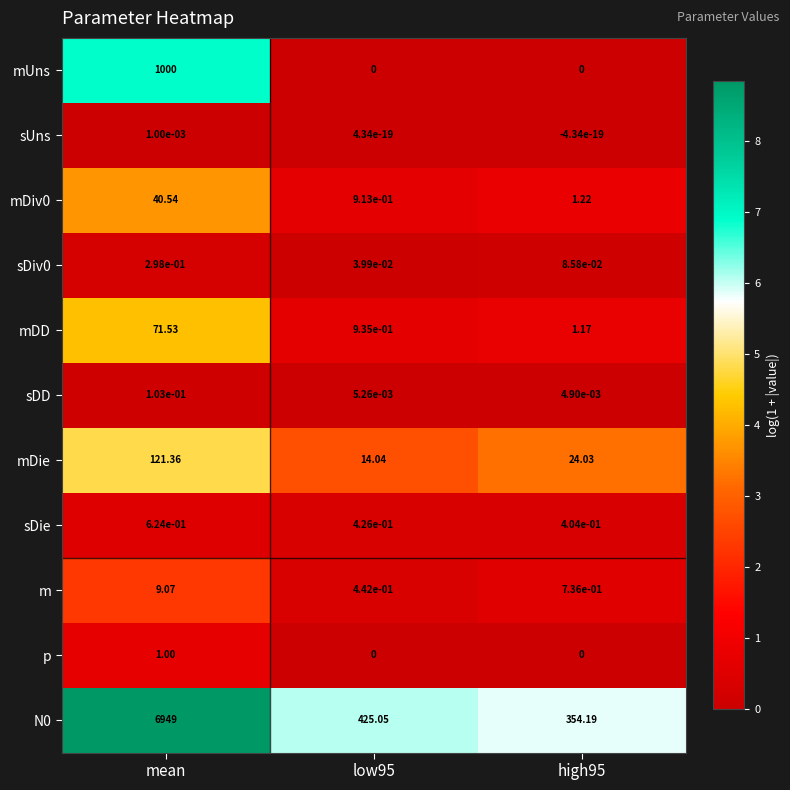

Is the value of mDD at high95 greater than the value of mUns at mean?

No